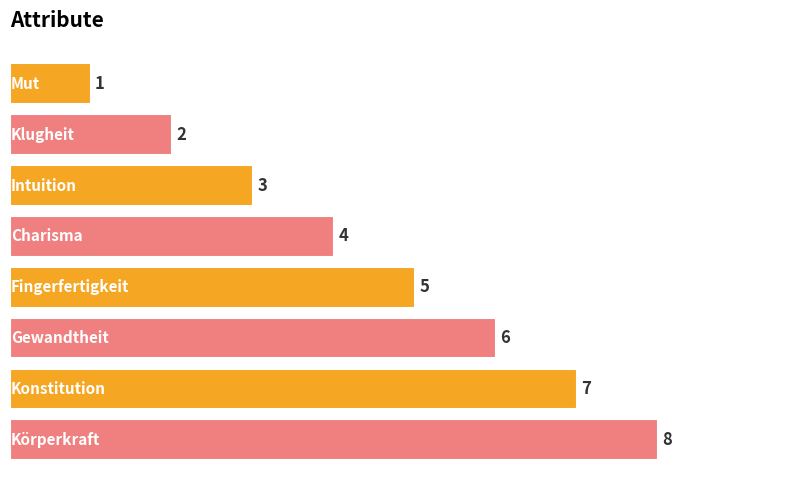

What is the difference between the maximum and minimum values?

7